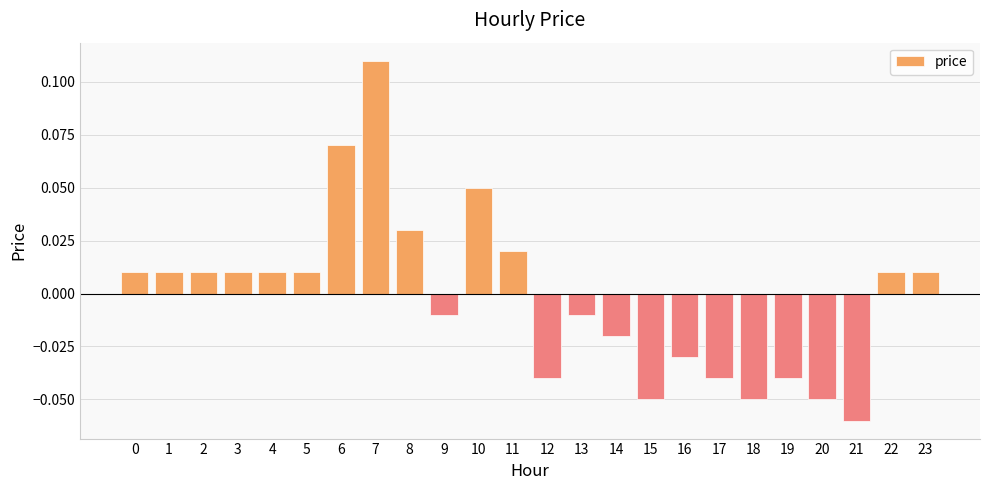

At which category does the chart reach its minimum across all series?

21